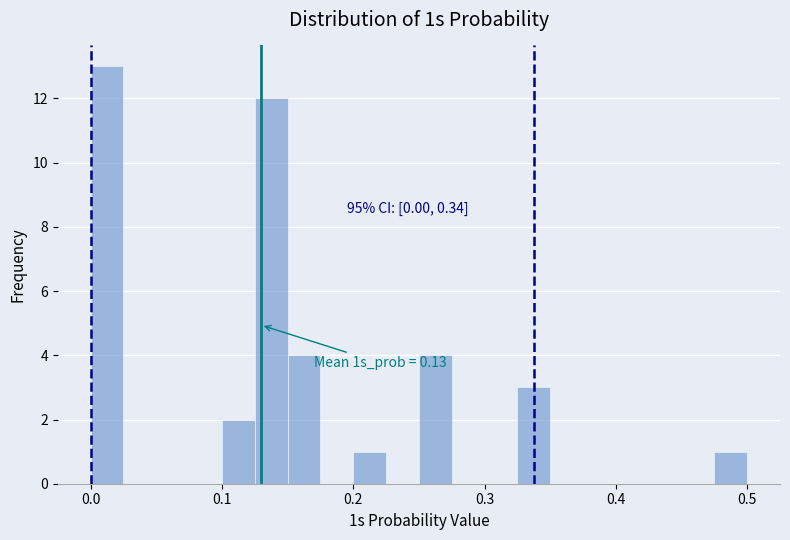

Around what value on the x-axis is the tallest bar? Give the approximate position of its centre, as read against the axis.

0.01